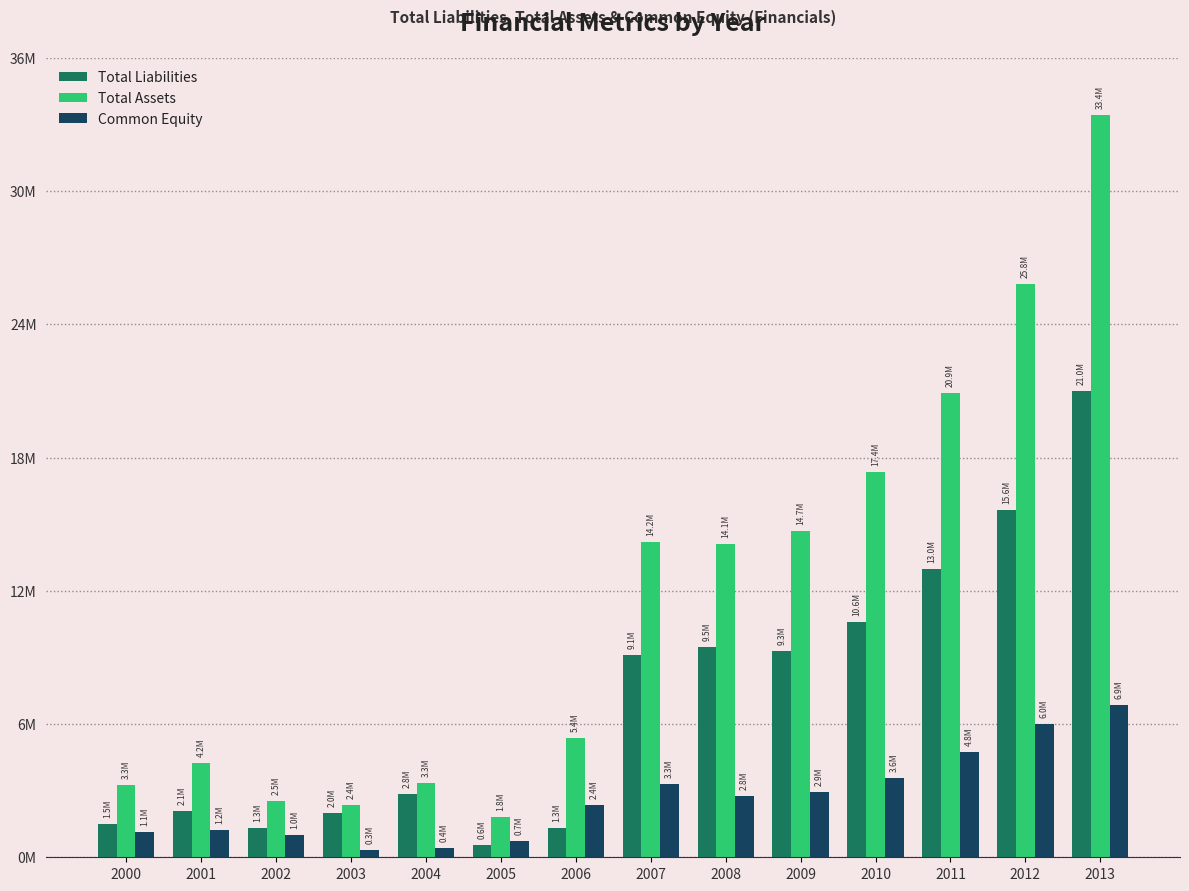

Which series changed the most between 2003 and 2007?

Total Assets